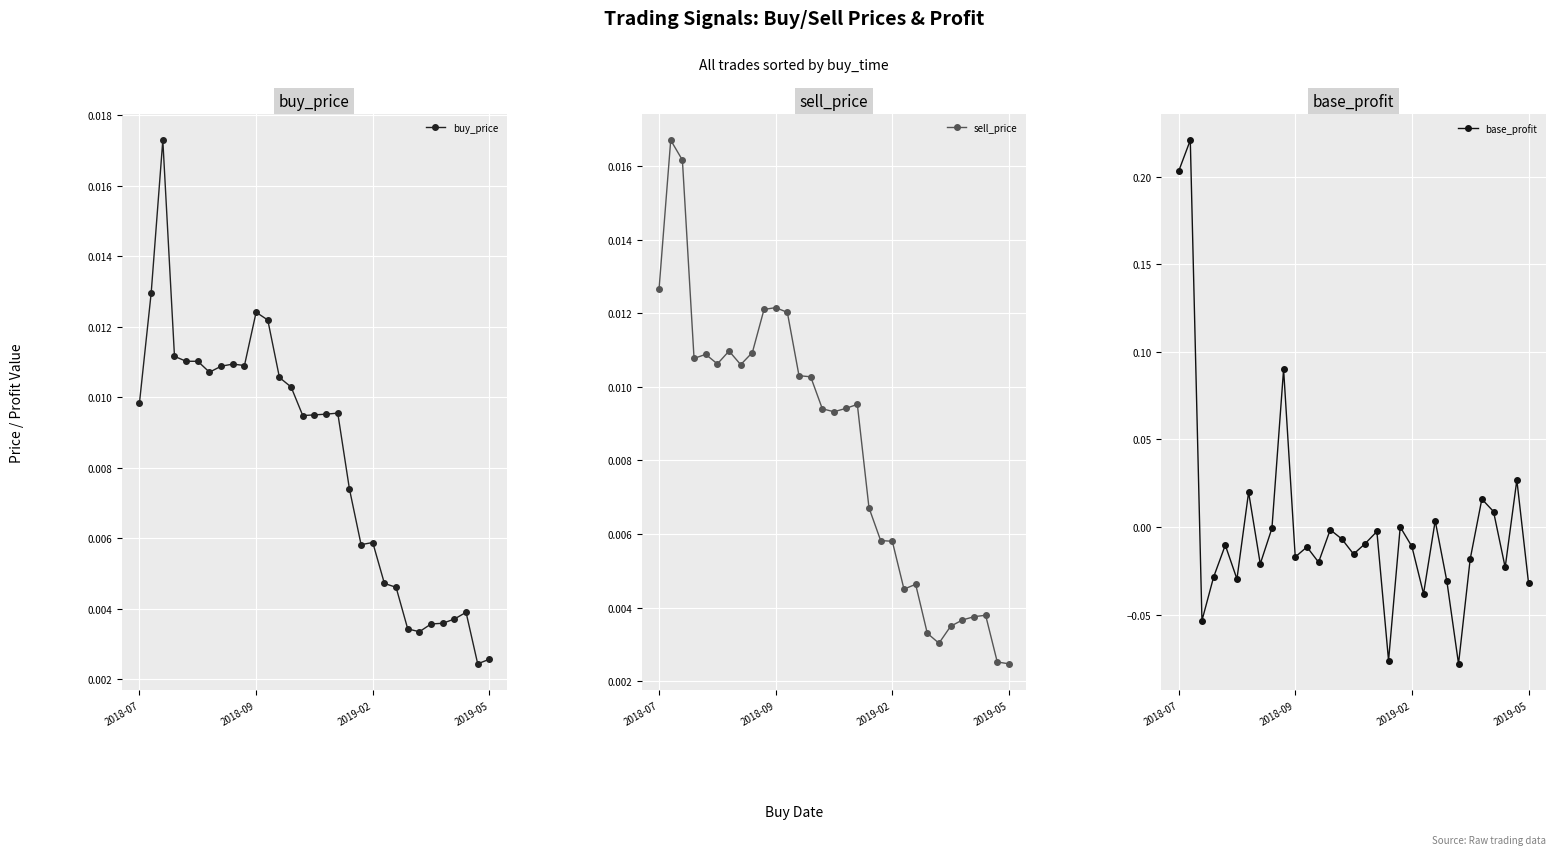

True or false: buy_price has more than 1 points higher than both neighbors.

True